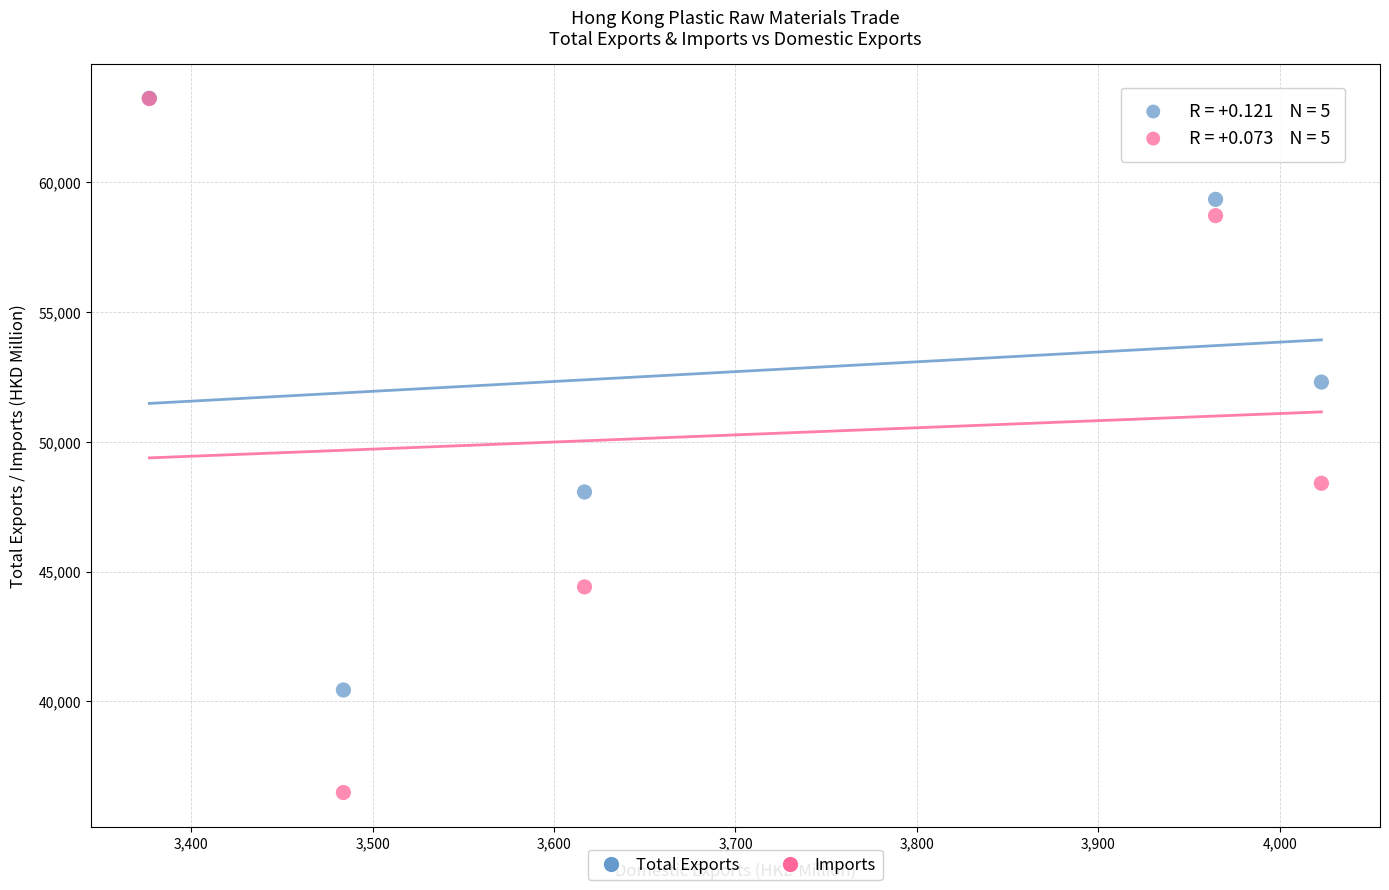

Which series has the widest spread of Y values?

Imports